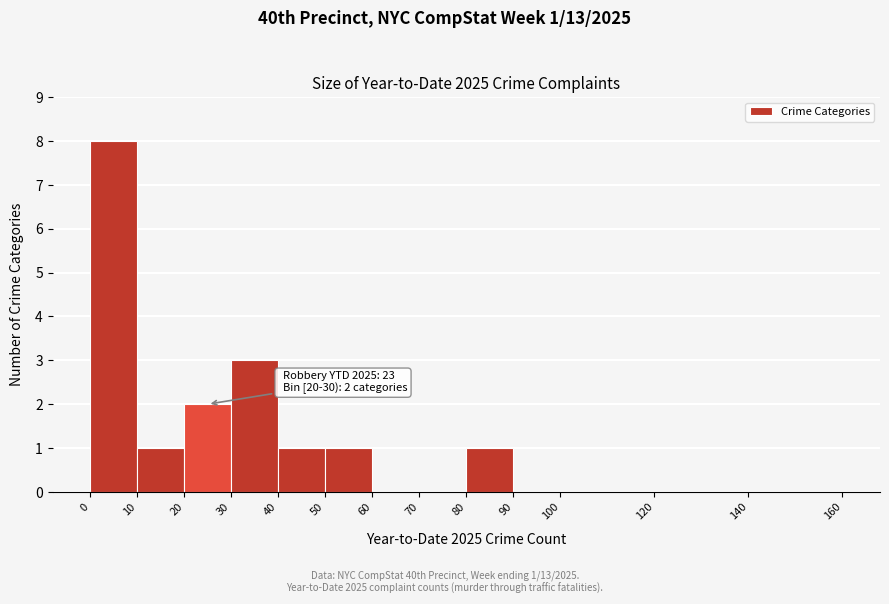

Over which range of the x-axis is the bar tallest?

0 to 10